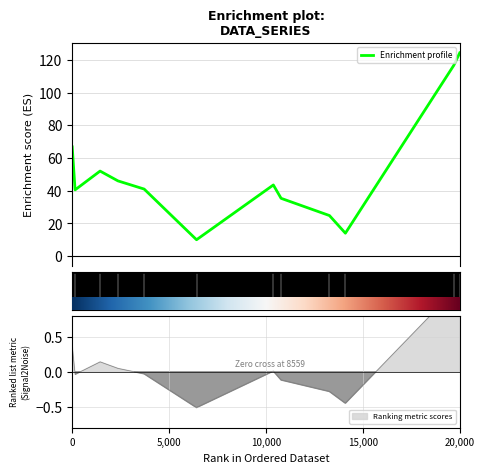

Reading right to left, extract all data points from this chart.

11=124.3	10=116.7	9=14.0	8=24.8	7=35.3	6=43.5	5=10.0	20,000=41.0	15,000=46.0	10,000=52.0	5,000=40.5	0=66.8